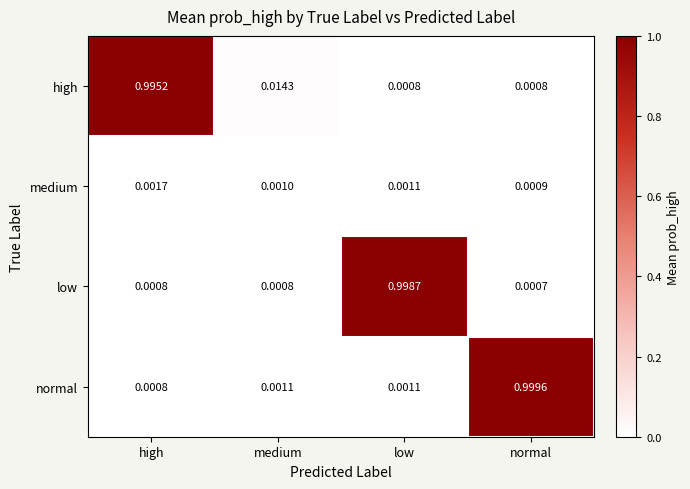

Which series has the largest total across all categories?

high